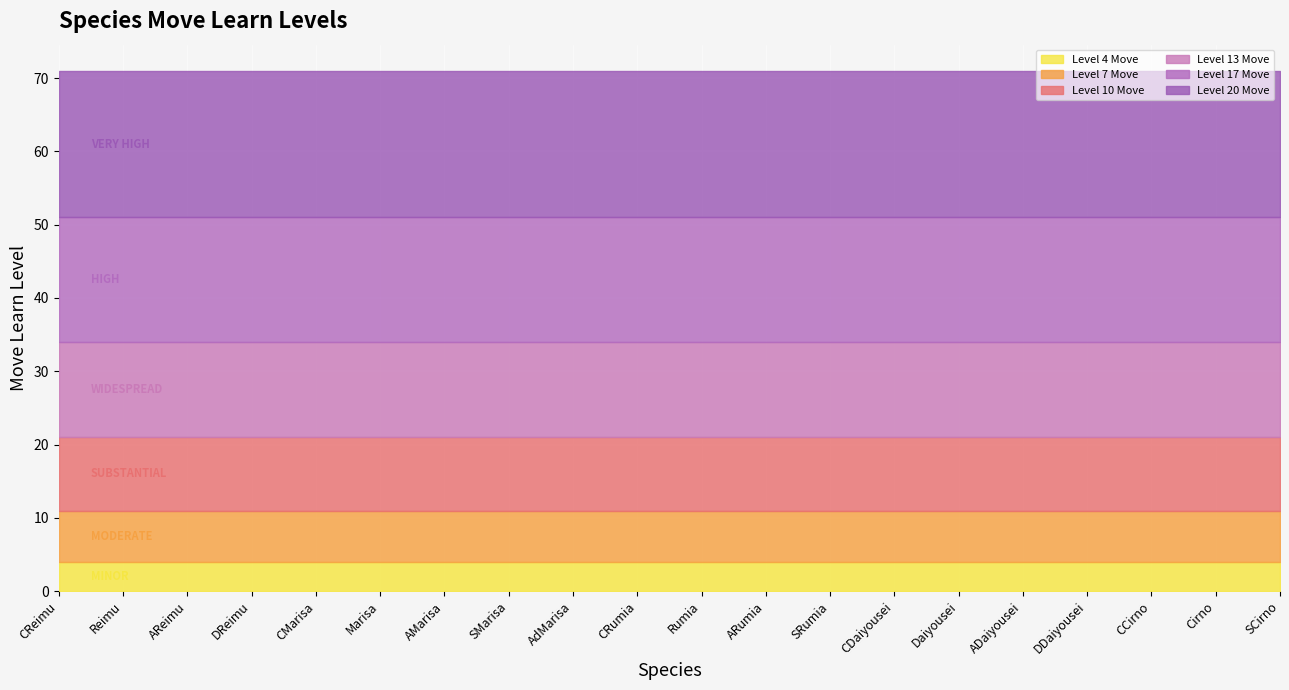

Which series has the largest total across all categories?

Level 20 Move